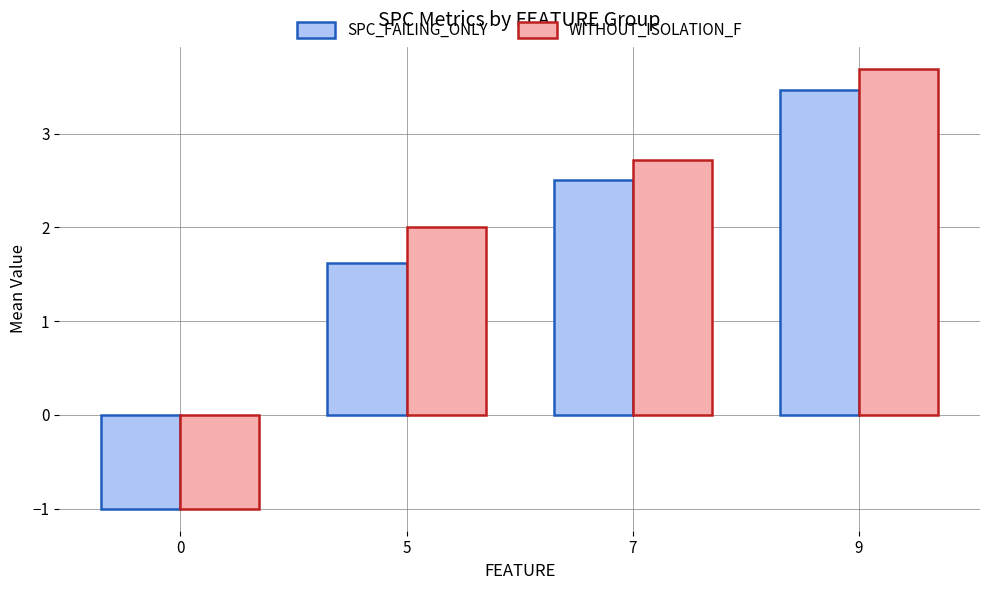

List the series in order of their overall mean, highest first.

WITHOUT_ISOLATION_F, SPC_FAILING_ONLY